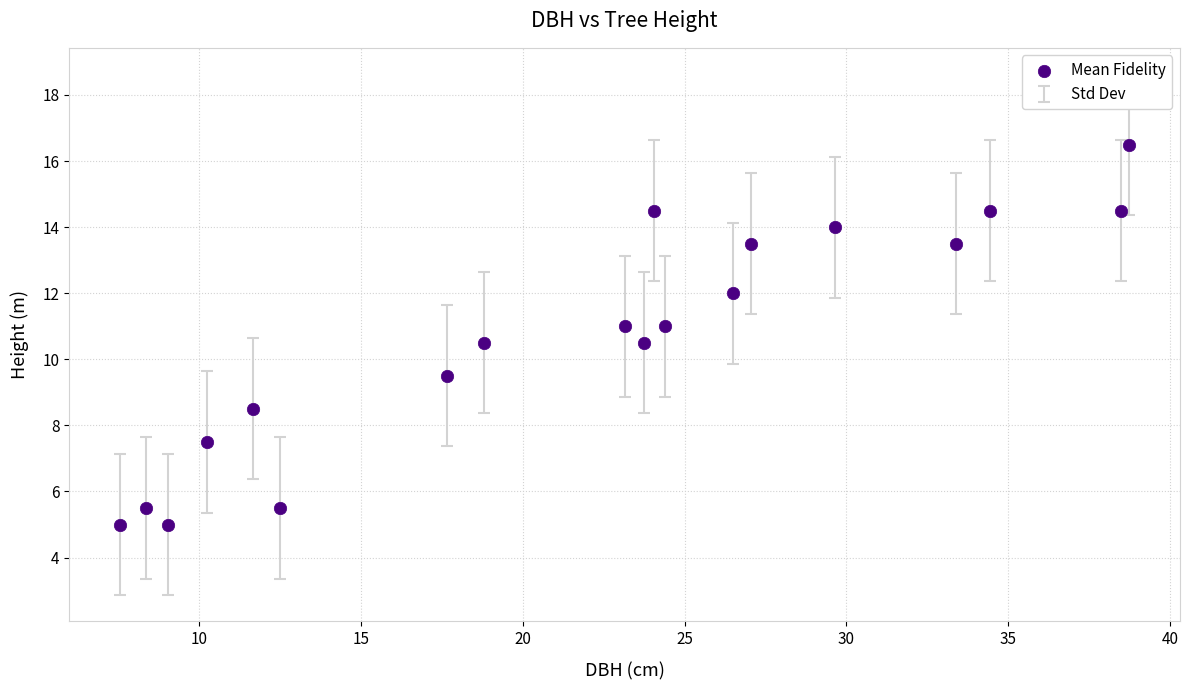

What is the range of Y values (max minus min)?

11.5